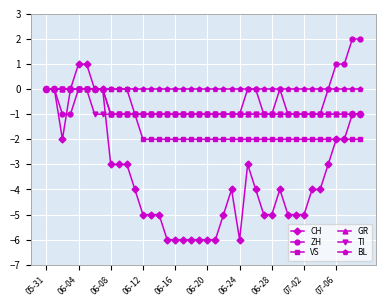

True or false: CH has more than 0 points higher than both neighbors.

True